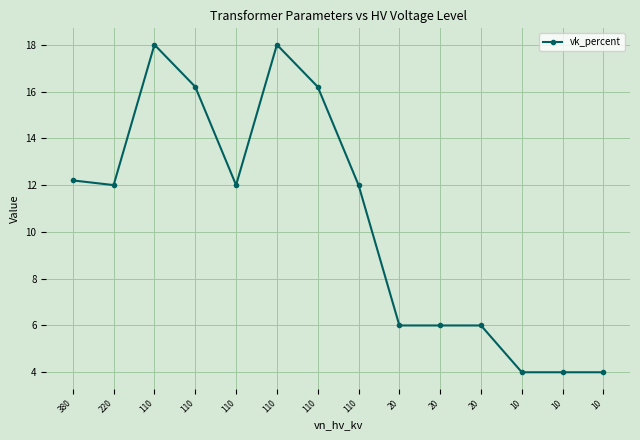

Which category has the highest value across all series?

110